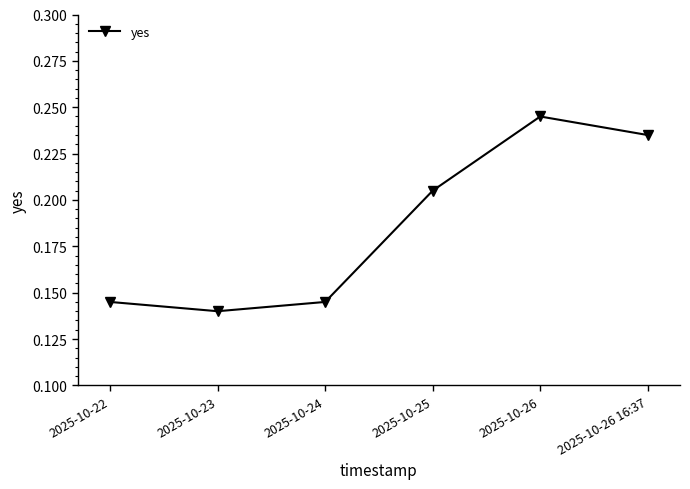

At which category does the chart reach its minimum across all series?

2025-10-23